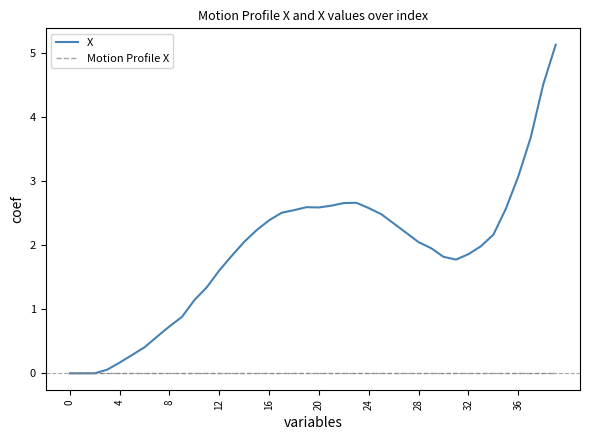

Which series has the largest range (max minus min)?

X